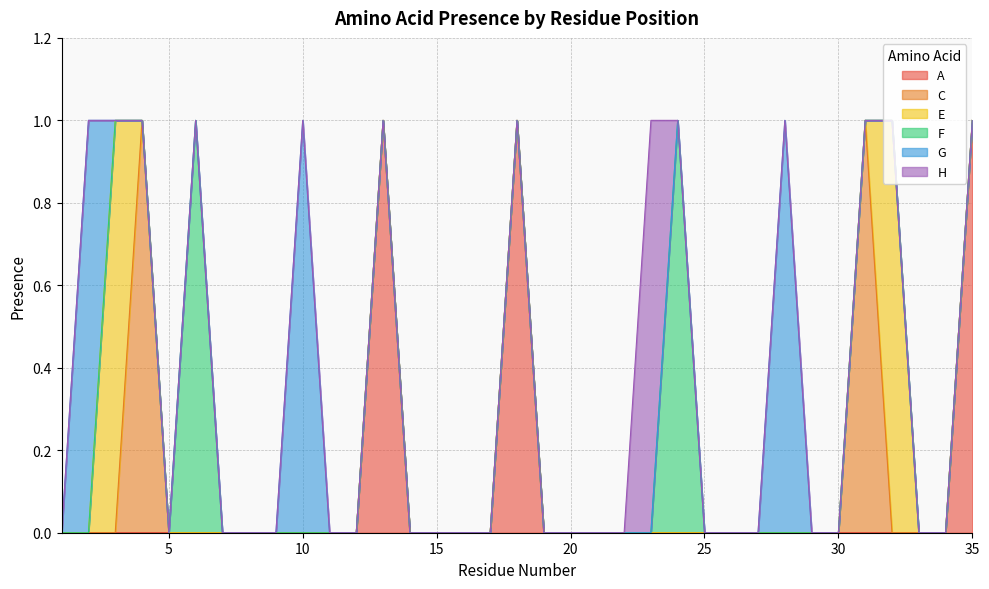

Which series has the widest spread of values?

A